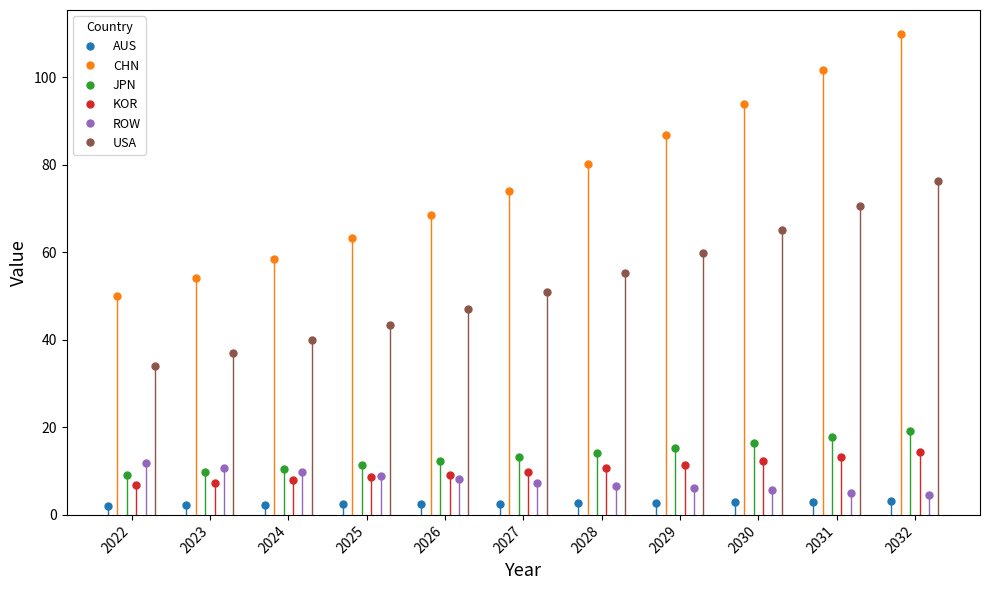

What is the minimum value for USA?

34.0